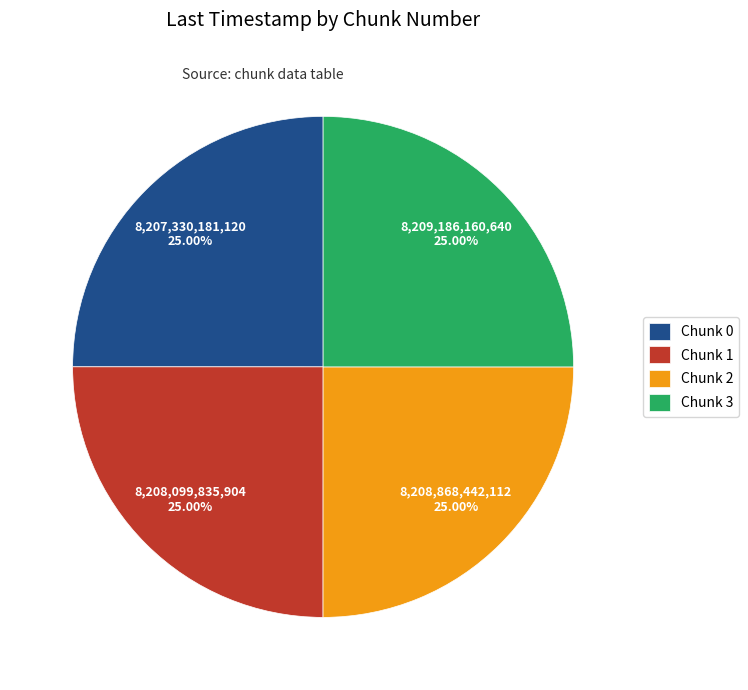

Is it true that Chunk 2 is 25% of the pie?

True